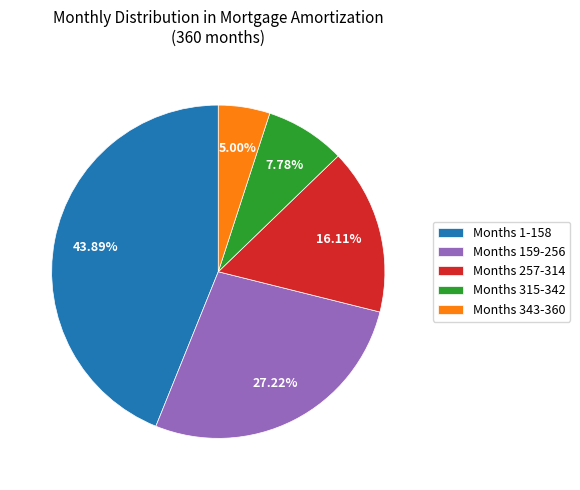

Combined, do Months 315-342 and Months 343-360 account for over 50%?

No